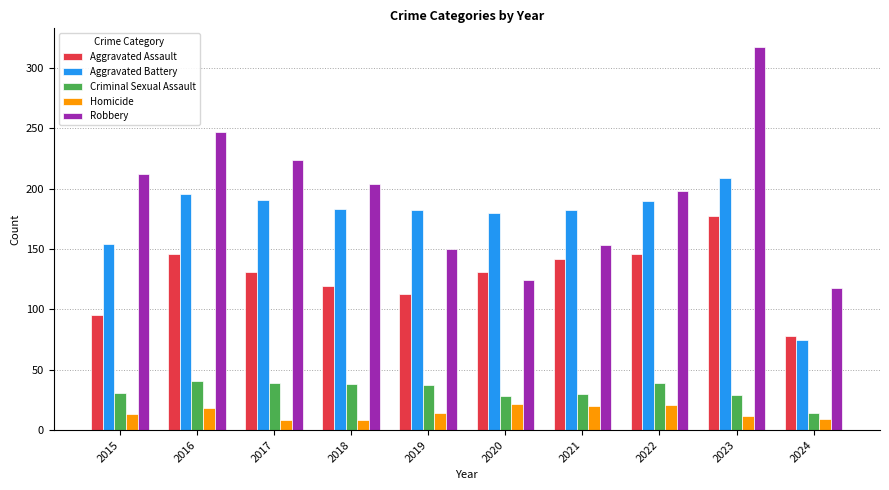

List the labels in order of Robbery value, smallest first.

2024, 2020, 2019, 2021, 2022, 2018, 2015, 2017, 2016, 2023